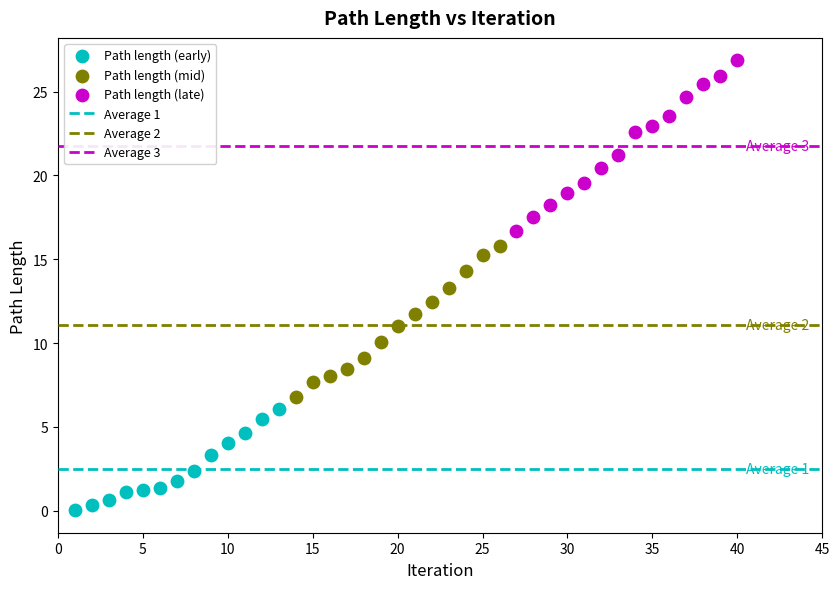

Which series reaches the maximum Y coordinate?

Path length (late)